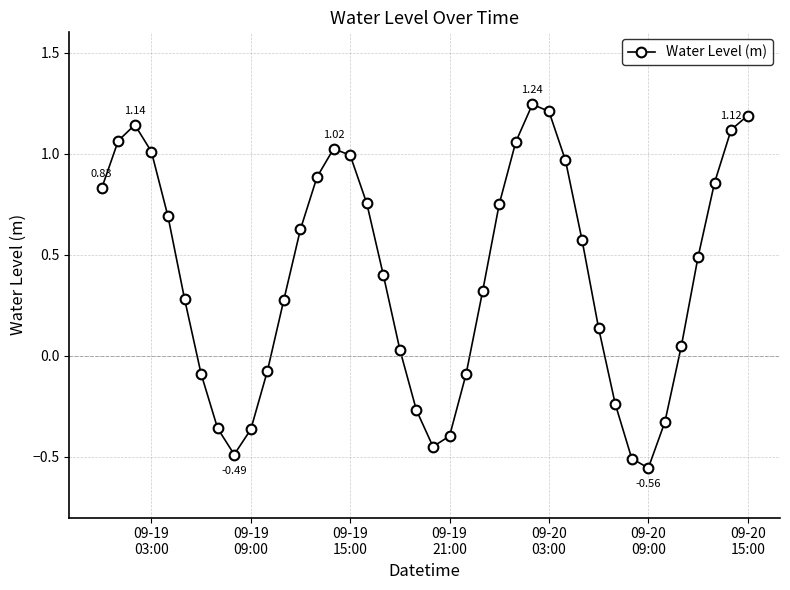

How many interior local valleys (lower than both neighbors) does the data have?

3